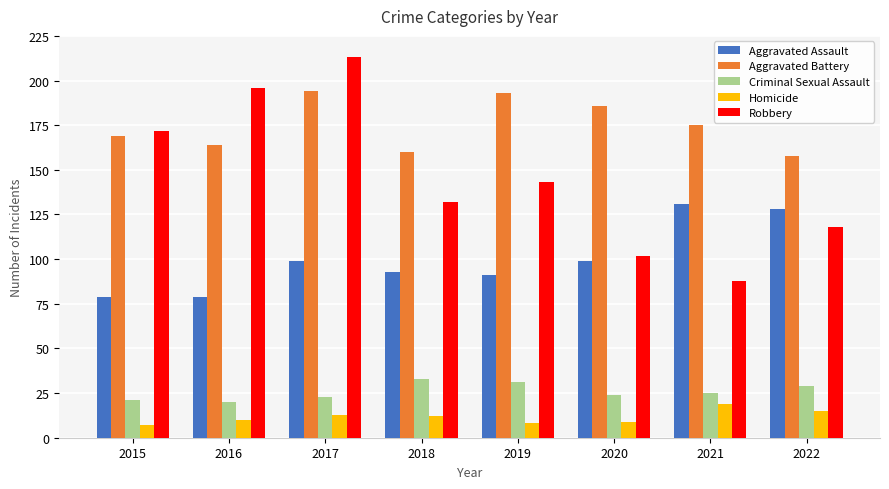

At which category does the chart reach its peak across all series?

2017